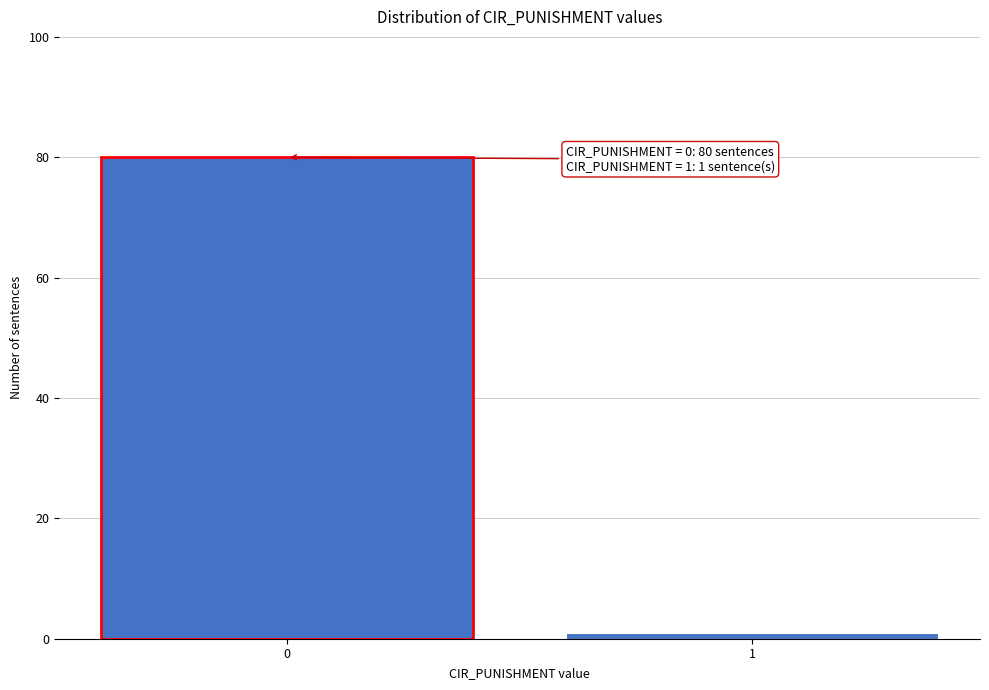

Reading left to right, transcribe all the data shown in this chart.

0=80	1=1